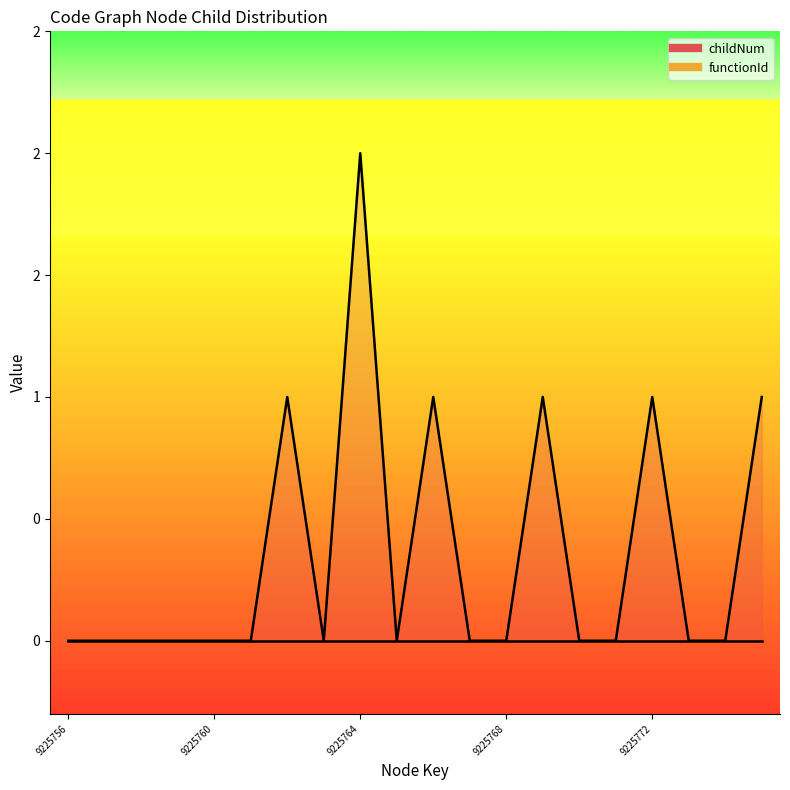

Which has a higher value, 9225758 or 9225770?

9225758